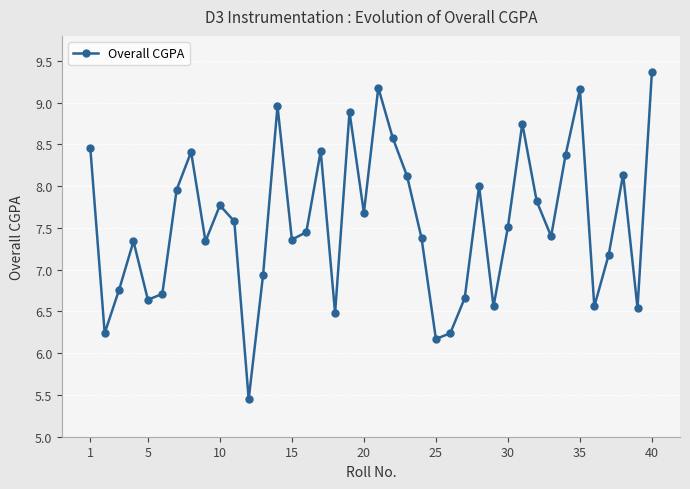

What is the maximum value shown in the chart?

9.4